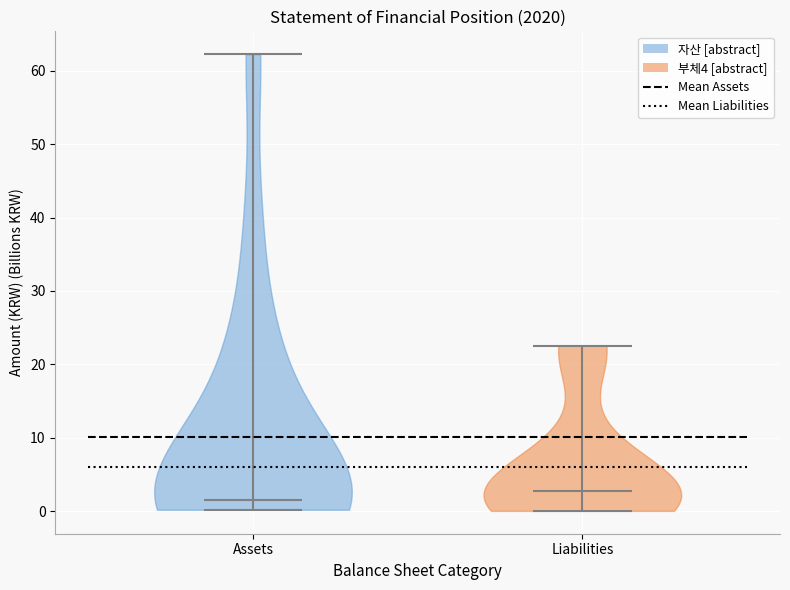

What is the lowest point the violin for Liabilities reaches on the y-axis? The values are not printed on the chart, so give them approximately, as read against the axis.

0